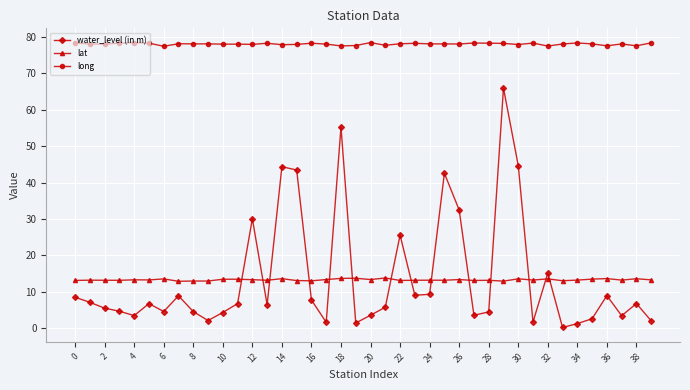

At how many categories does at least one series exceed 46?

40